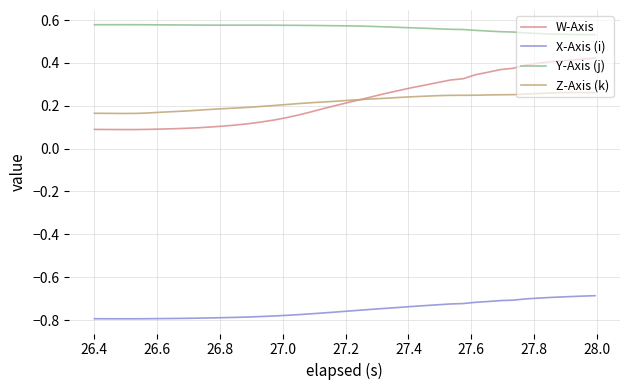

Rank the series by their maximum value, from lowest to highest.

X-Axis (i), Z-Axis (k), W-Axis, Y-Axis (j)